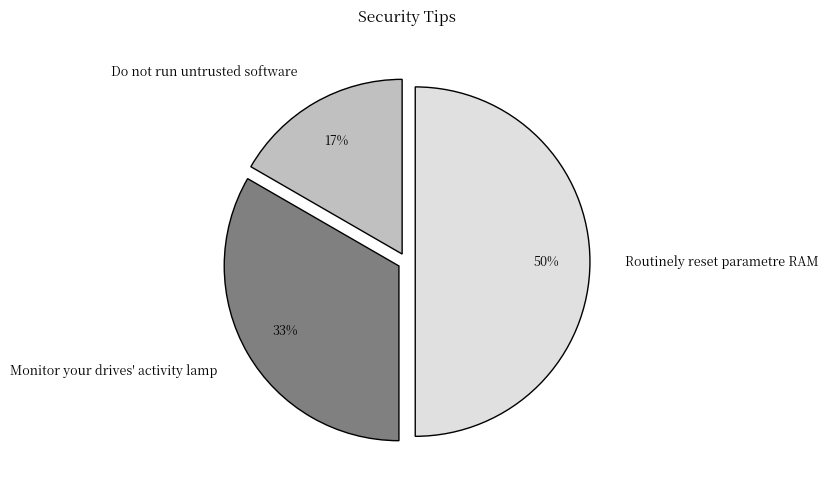

To the nearest percent, what percentage of the pie is Monitor your drives' activity lamp?

33%